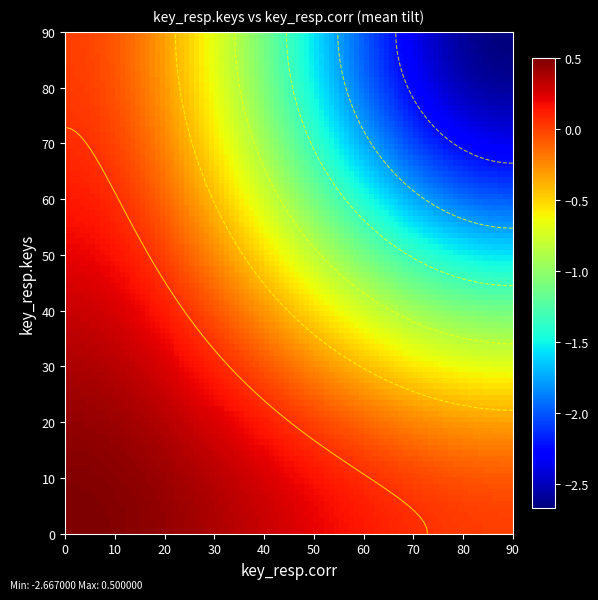

Between 0 and 1, which is larger?

1